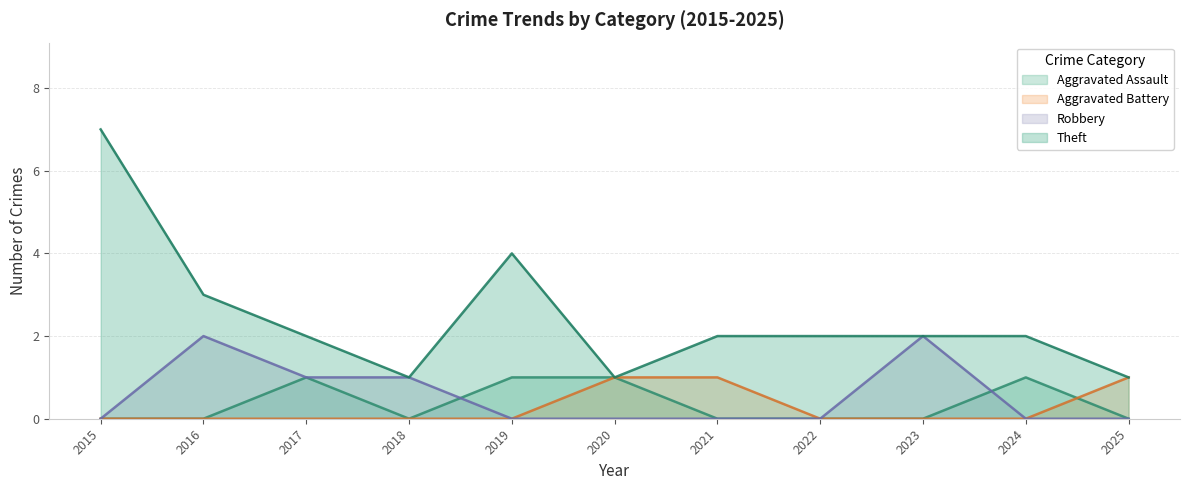

Is the value of Robbery at 2025 greater than the value of Theft at 2021?

No